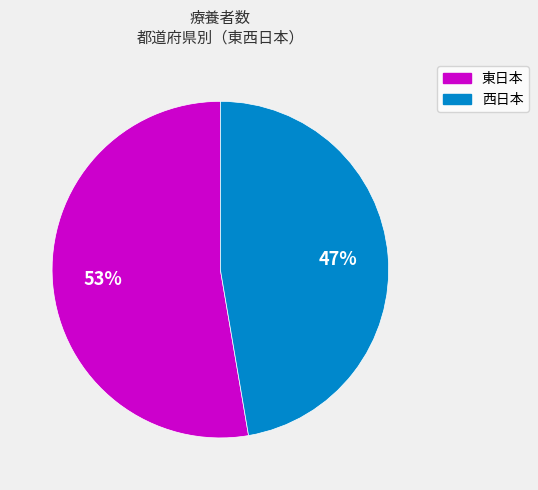

To the nearest percent, what is the average slice percentage?

50%